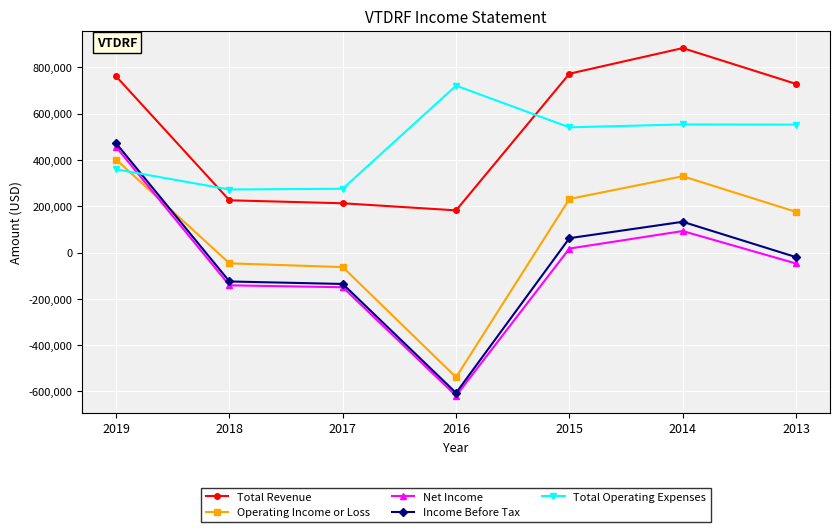

The Operating Income or Loss series shows -538500 at 2016. True or false?

True